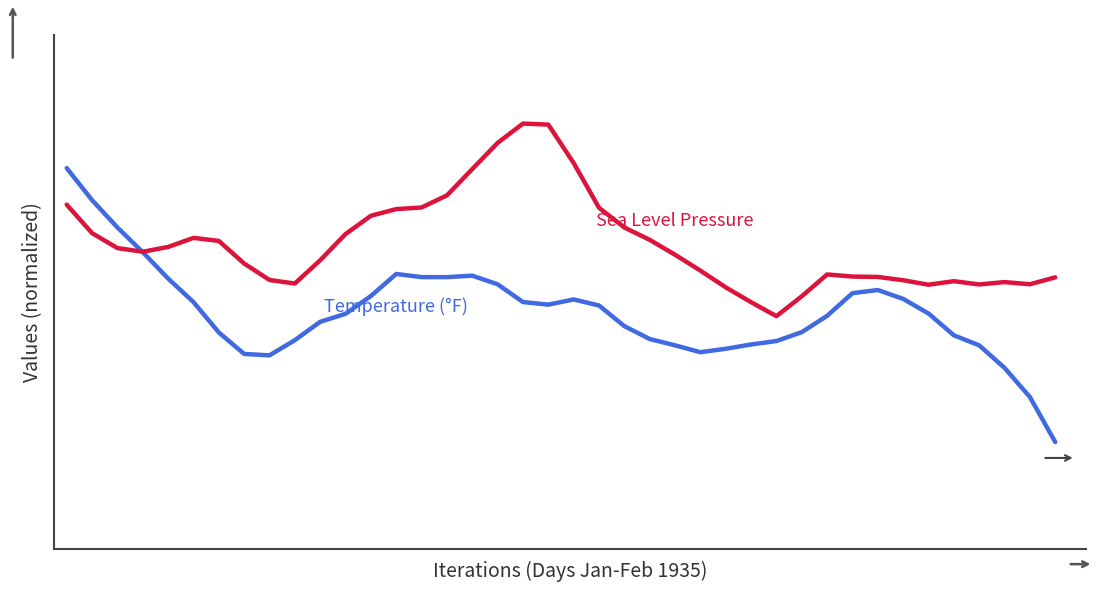

Reading left to right, transcribe all the data shown in this chart.

TEMP: 0=0.8	1=0.8	2=0.7	3=0.6	4=0.6	5=0.5	6=0.4	7=0.4	8=0.4	9=0.4	10=0.5	11=0.5	12=0.5	13=0.6	14=0.6	15=0.6	16=0.6	17=0.6	18=0.5	19=0.5	20=0.5	21=0.5	22=0.5	23=0.4	24=0.4	25=0.4	26=0.4	27=0.4	28=0.4	29=0.4	30=0.5	31=0.5	32=0.5	33=0.5	34=0.5	35=0.4	36=0.4	37=0.4	38=0.3	39=0.2
SLP: 0=0.7	1=0.7	2=0.6	3=0.6	4=0.6	5=0.7	6=0.7	7=0.6	8=0.6	9=0.6	10=0.6	11=0.7	12=0.7	13=0.7	14=0.7	15=0.8	16=0.8	17=0.9	18=0.9	19=0.9	20=0.8	21=0.7	22=0.7	23=0.7	24=0.6	25=0.6	26=0.5	27=0.5	28=0.5	29=0.5	30=0.6	31=0.6	32=0.6	33=0.6	34=0.6	35=0.6	36=0.6	37=0.6	38=0.6	39=0.6